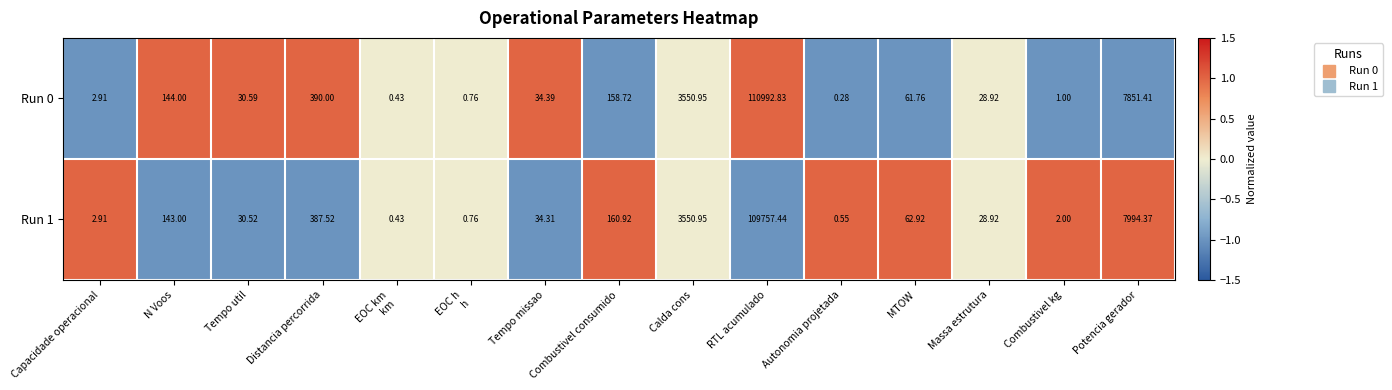

At Autonomia projetada, list the series in order from smallest to largest.

Run 0, Run 1